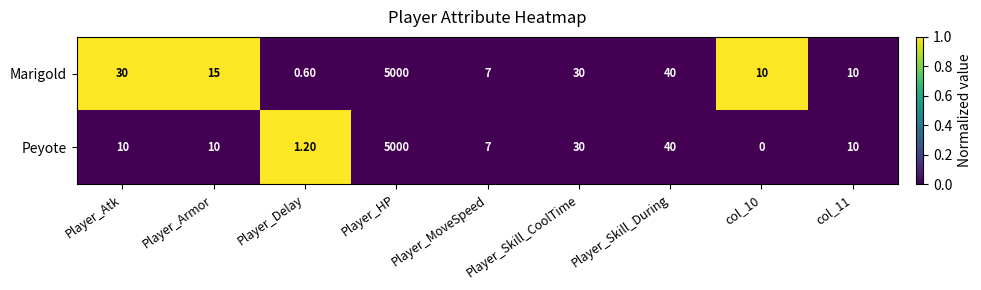

What is the sum of the Marigold values at Player_HP and Player_MoveSpeed?

5007.0